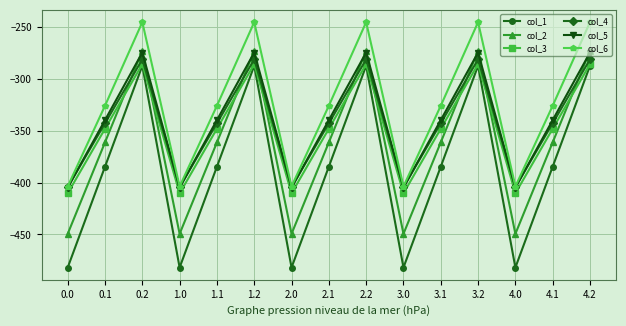

True or false: col_1 and col_5 cross at least once.

False